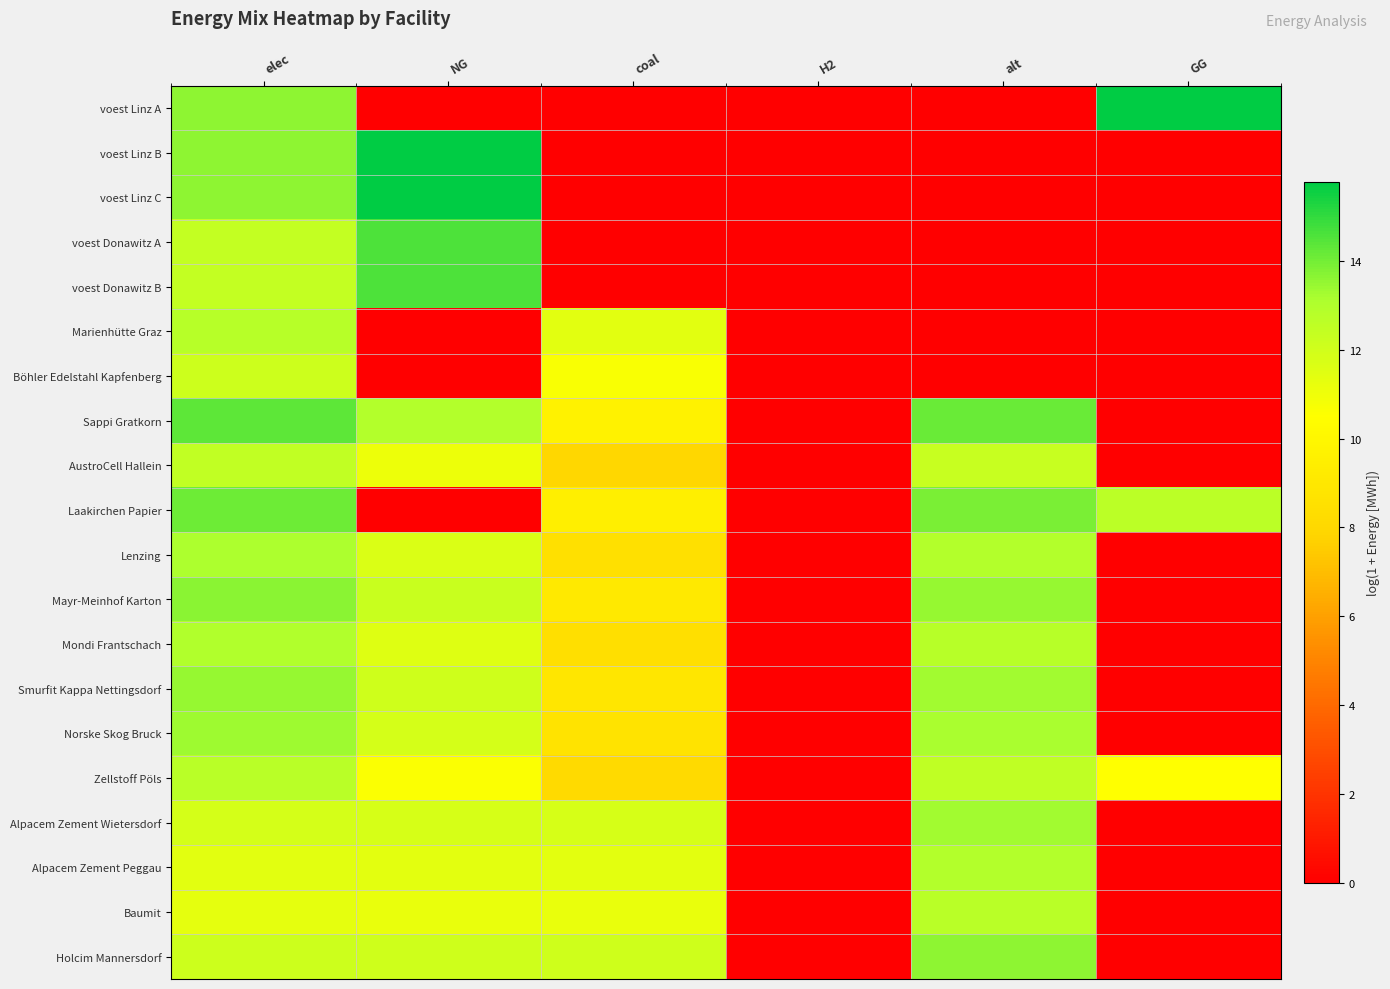

Reading right to left, transcribe all the data shown in this chart.

voest Linz A: GG=15.8	alt=0.0	H2=0.0	coal=0.0	NG=0.0	elec=13.6
voest Linz B: GG=0.0	alt=0.0	H2=0.0	coal=0.0	NG=15.8	elec=13.6
voest Linz C: GG=0.0	alt=0.0	H2=0.0	coal=0.0	NG=15.8	elec=13.6
voest Donawitz A: GG=0.0	alt=0.0	H2=0.0	coal=0.0	NG=14.6	elec=12.4
voest Donawitz B: GG=0.0	alt=0.0	H2=0.0	coal=0.0	NG=14.6	elec=12.4
Marienhütte Graz: GG=0.0	alt=0.0	H2=0.0	coal=11.4	NG=0.0	elec=12.8
Böhler Edelstahl Kapfenberg: GG=0.0	alt=0.0	H2=0.0	coal=10.7	NG=0.0	elec=12.1
Sappi Gratkorn: GG=0.0	alt=14.1	H2=0.0	coal=9.7	NG=12.9	elec=14.3
AustroCell Hallein: GG=0.0	alt=12.3	H2=0.0	coal=7.9	NG=11.1	elec=12.5
Laakirchen Papier: GG=12.7	alt=13.9	H2=0.0	coal=9.5	NG=0.0	elec=14.1
Lenzing: GG=0.0	alt=12.9	H2=0.0	coal=8.5	NG=11.7	elec=13.1
Mayr-Meinhof Karton: GG=0.0	alt=13.5	H2=0.0	coal=9.1	NG=12.2	elec=13.7
Mondi Frantschach: GG=0.0	alt=12.8	H2=0.0	coal=8.4	NG=11.6	elec=13.0
Smurfit Kappa Nettingsdorf: GG=0.0	alt=13.3	H2=0.0	coal=8.9	NG=12.1	elec=13.5
Norske Skog Bruck: GG=0.0	alt=13.1	H2=0.0	coal=8.7	NG=11.9	elec=13.3
Zellstoff Pöls: GG=10.5	alt=12.5	H2=0.0	coal=8.1	NG=10.6	elec=12.7
Alpacem Zement Wietersdorf: GG=0.0	alt=13.3	H2=0.0	coal=11.8	NG=11.8	elec=11.9
Alpacem Zement Peggau: GG=0.0	alt=12.9	H2=0.0	coal=11.4	NG=11.4	elec=11.4
Baumit: GG=0.0	alt=12.7	H2=0.0	coal=11.2	NG=11.2	elec=11.3
Holcim Mannersdorf: GG=0.0	alt=13.6	H2=0.0	coal=12.1	NG=12.1	elec=12.1